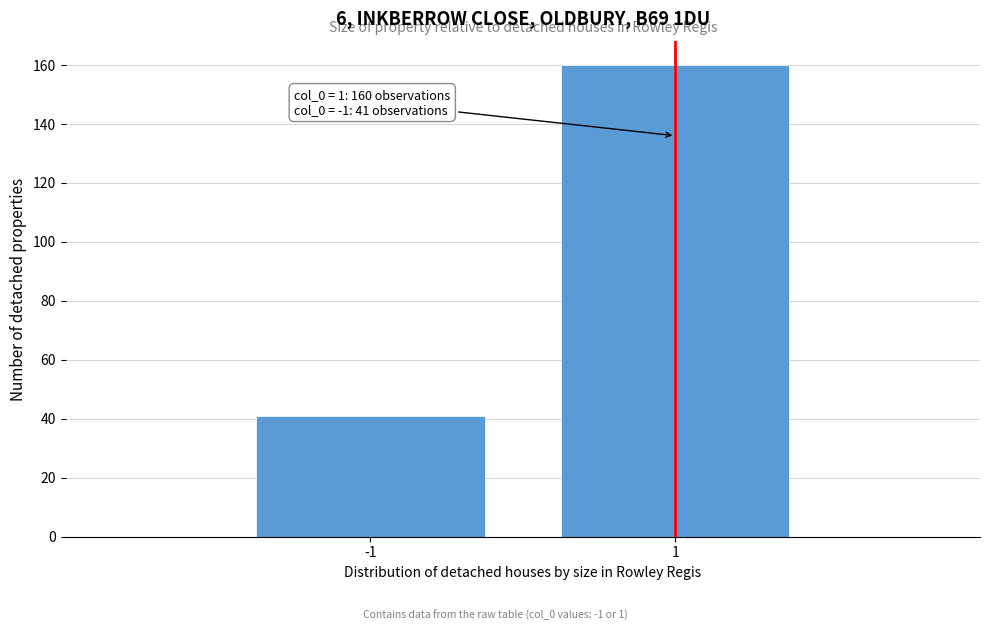

Reading left to right, list all the values displayed in this chart.

-1=41	1=160